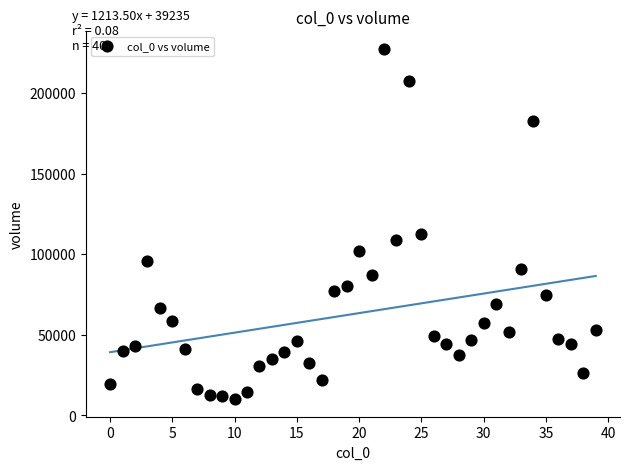

What is the range of Y values (max minus min)?

217493.7